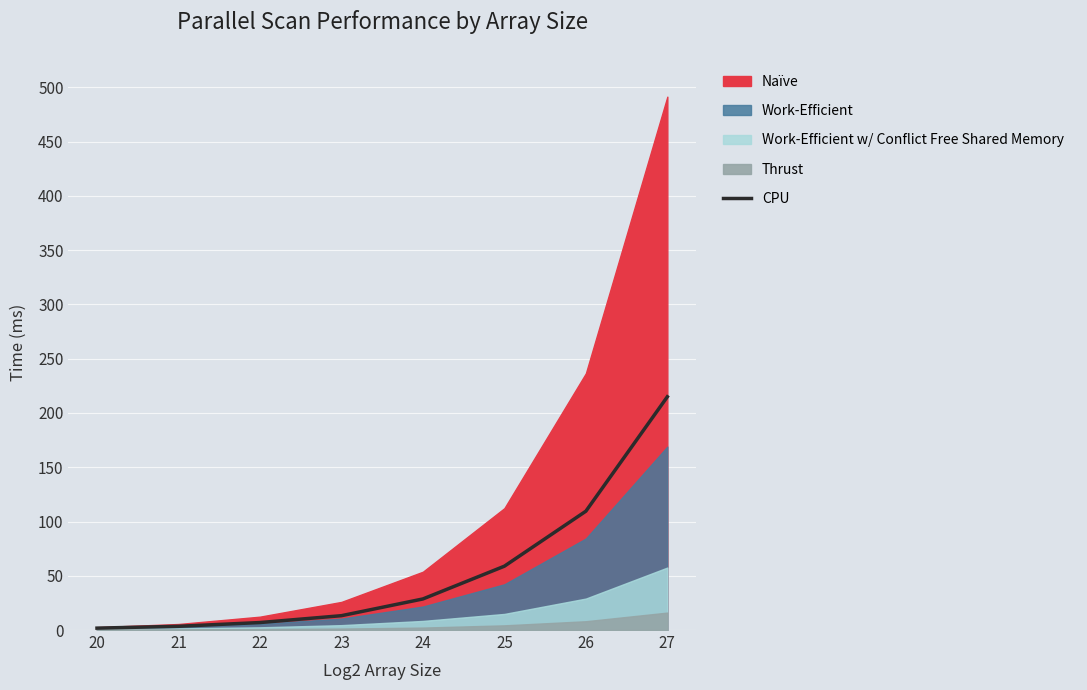

What is the difference between the second highest and minimum values?

107.8